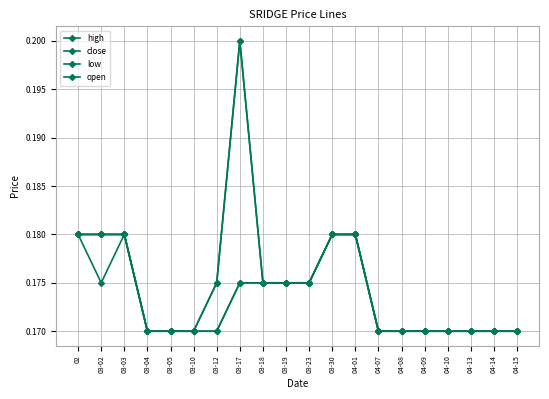

Which series has the widest spread of values?

high